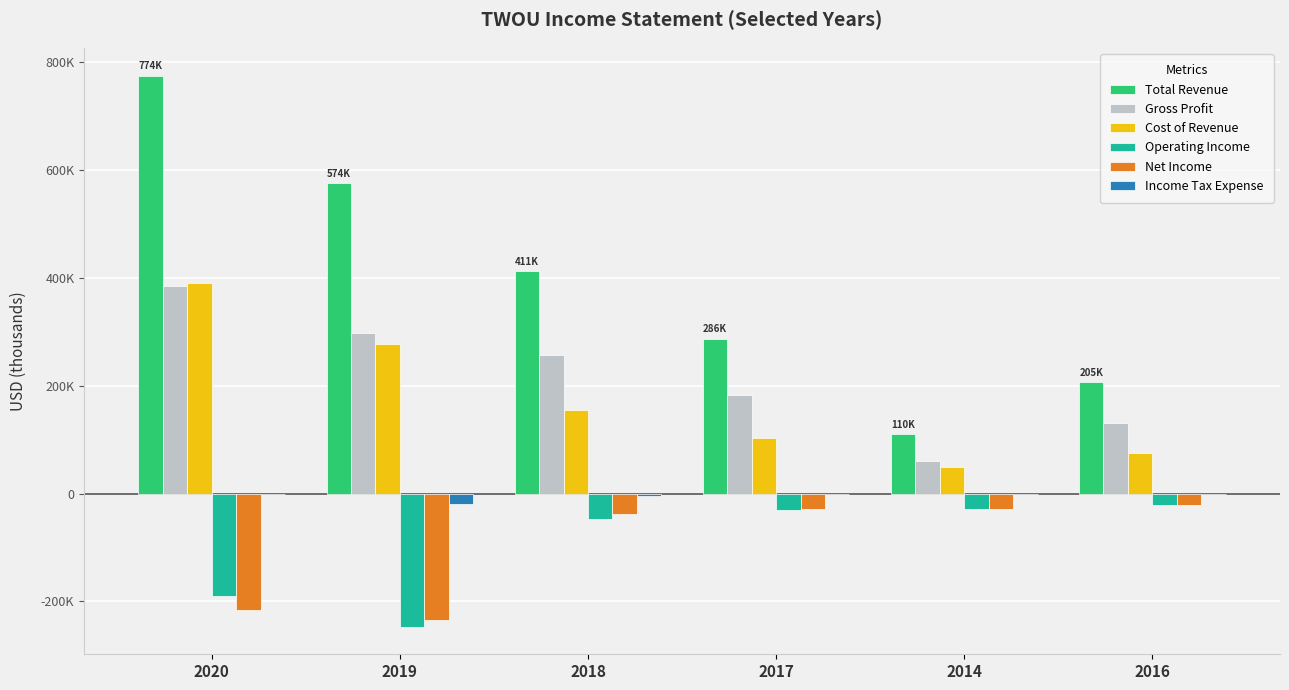

What are all the series names shown in the legend?

Total Revenue, Gross Profit, Cost of Revenue, Operating Income, Net Income, Income Tax Expense